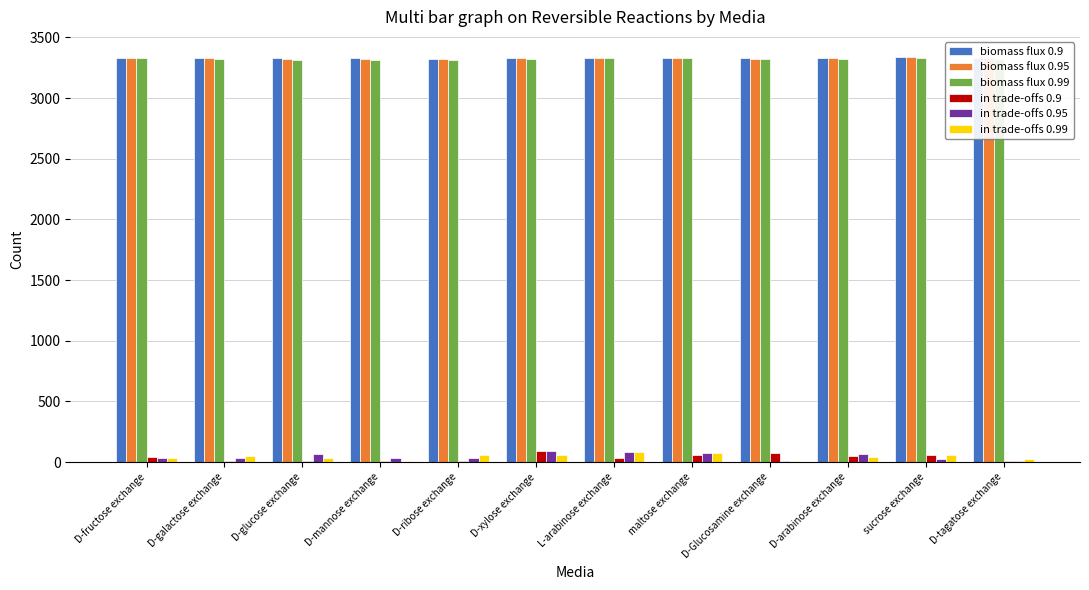

What is the maximum value shown in the chart?

3337